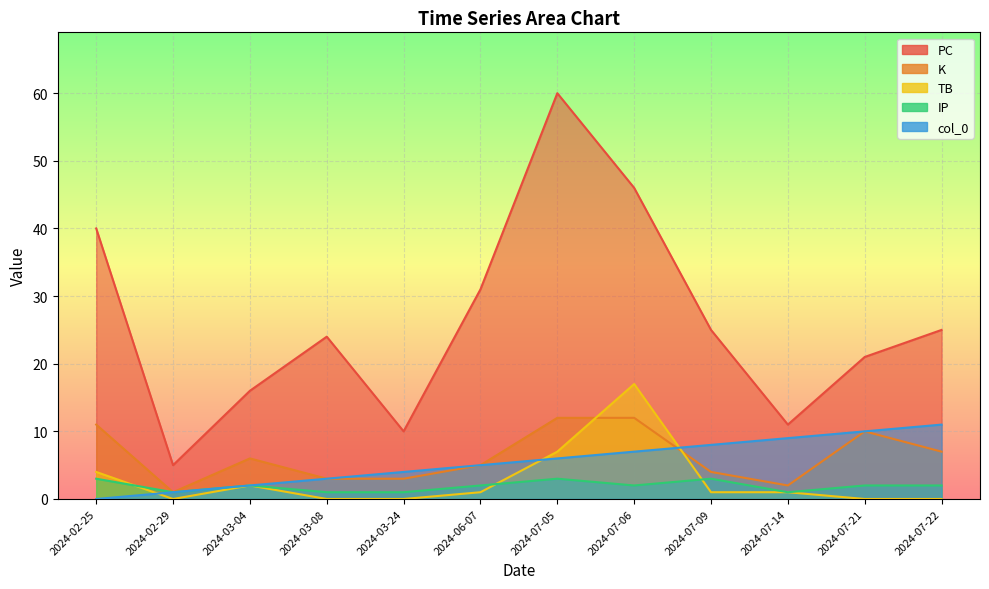

At which label is PC closest to 32?

2024-06-07